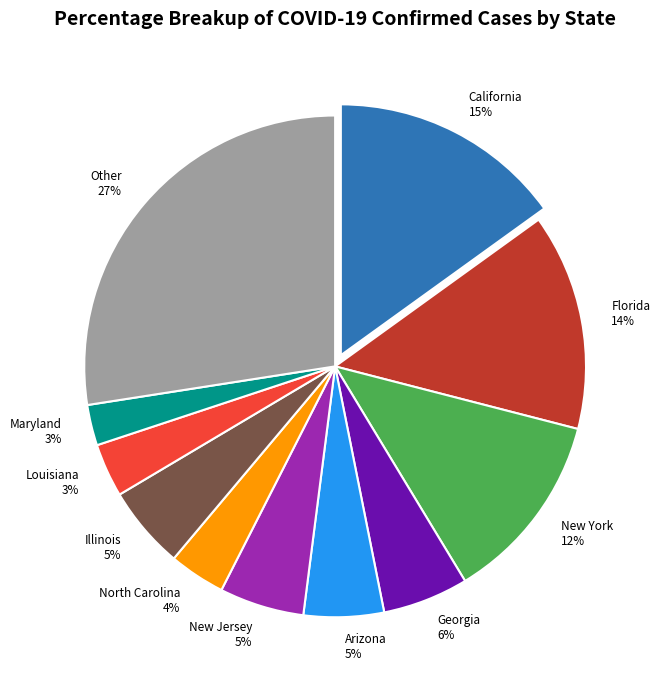

Does Illinois account for over 50% of the chart?

No